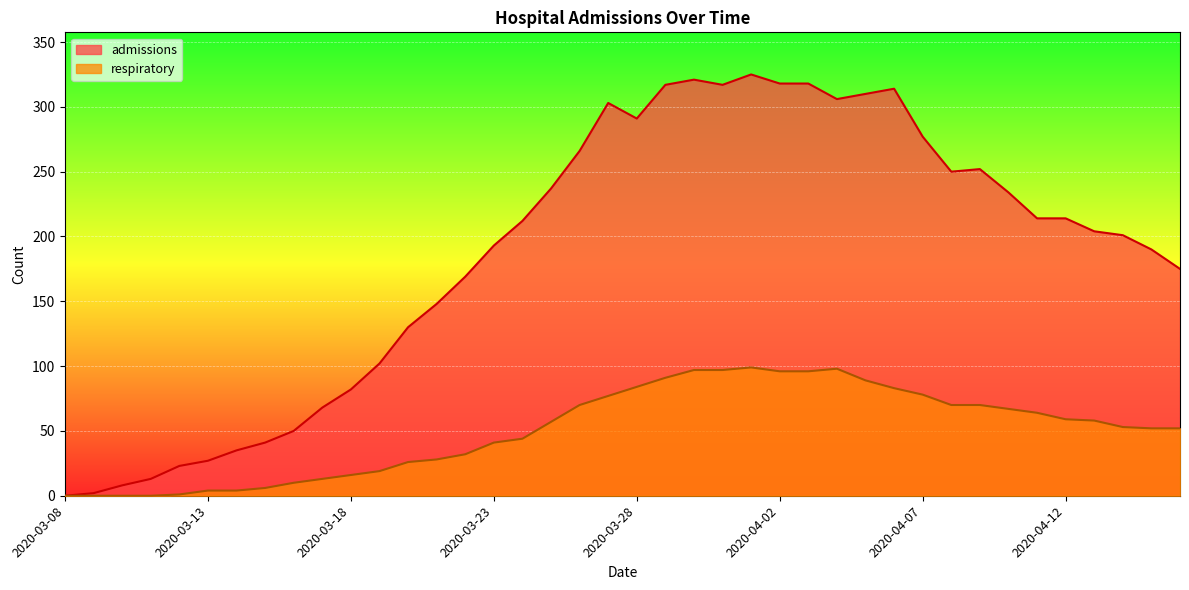

In admissions, how many points are higher than both neighbors (excluding endpoints)?

5